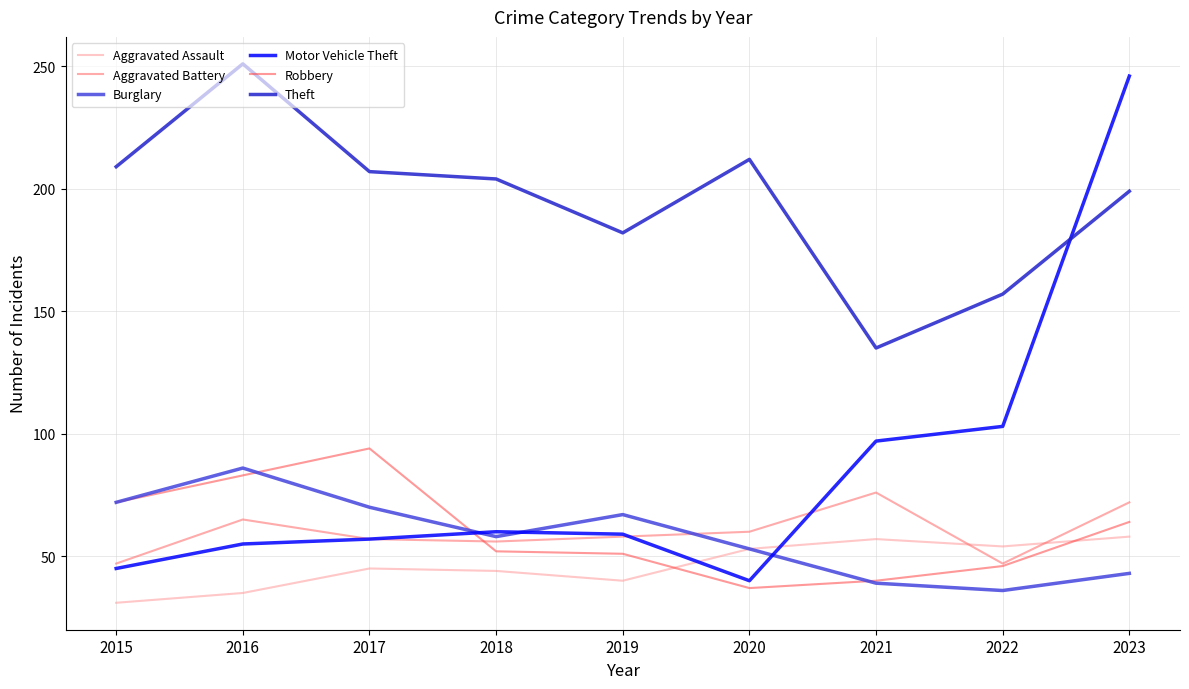

How many interior local peaks does the Motor Vehicle Theft series have?

1